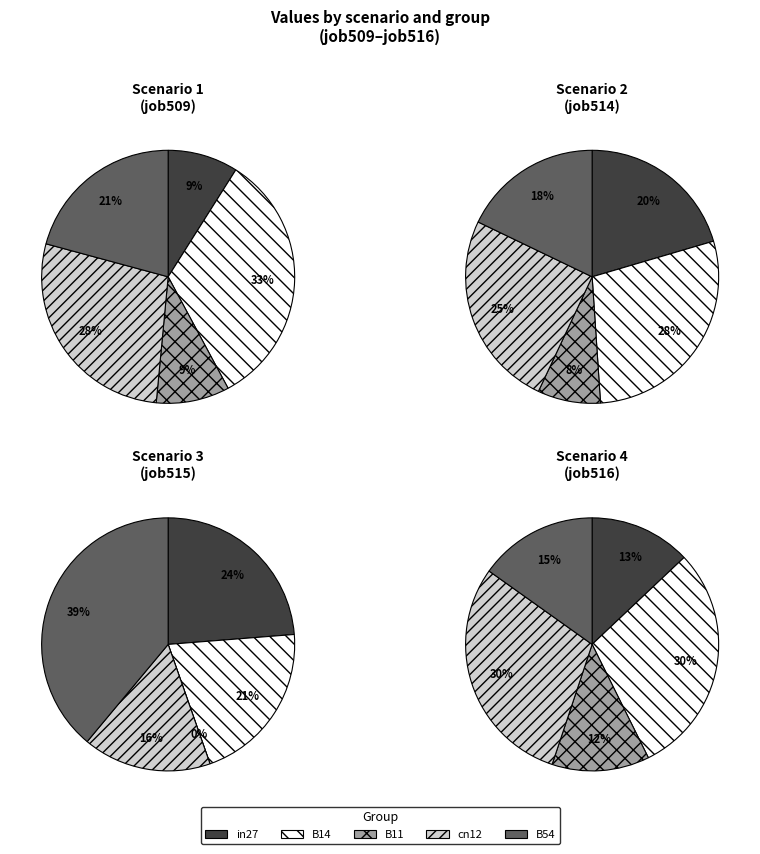

True or false: B54 accounts for 15% of the total.

True